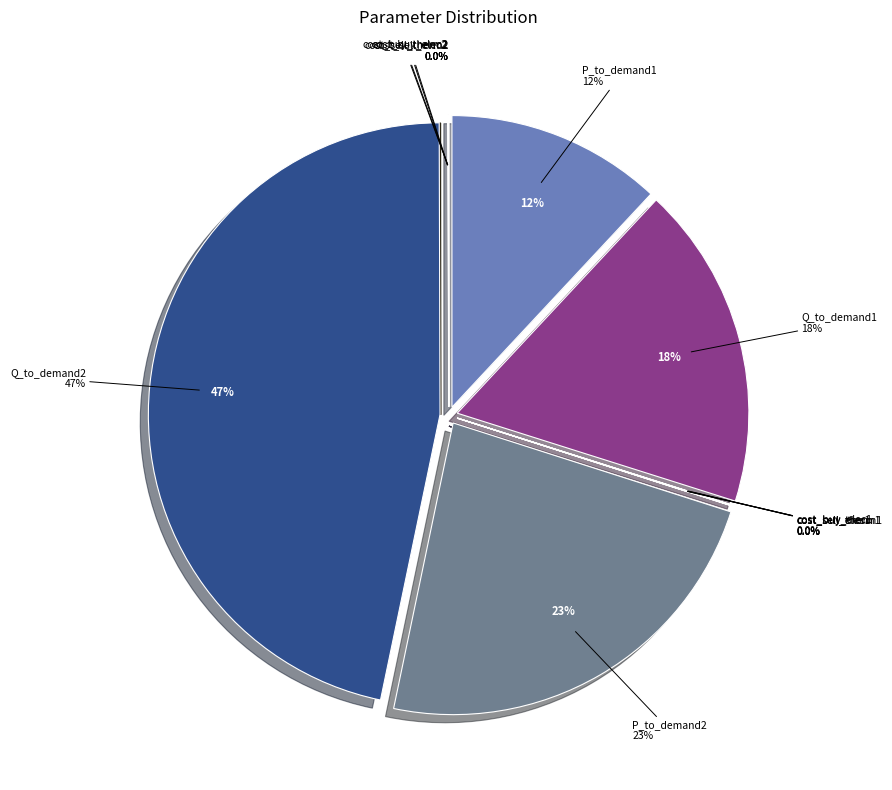

Combined, what portion of the pie is param_Q_to_demand1 and param_net2_cost_sell_thermal?

17.9%